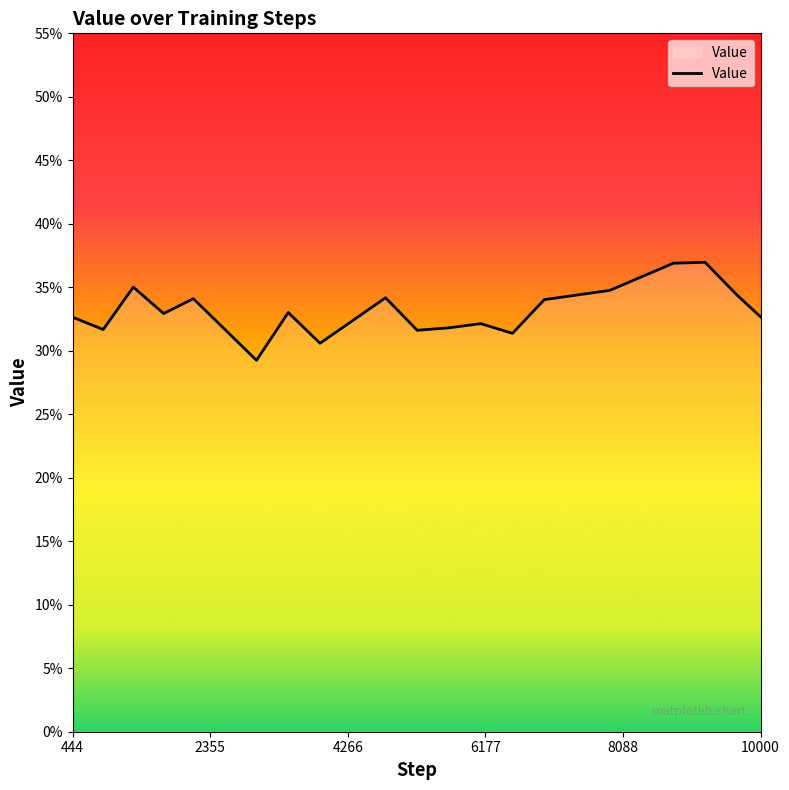

Is this an area chart (filled region under the line)?

Yes